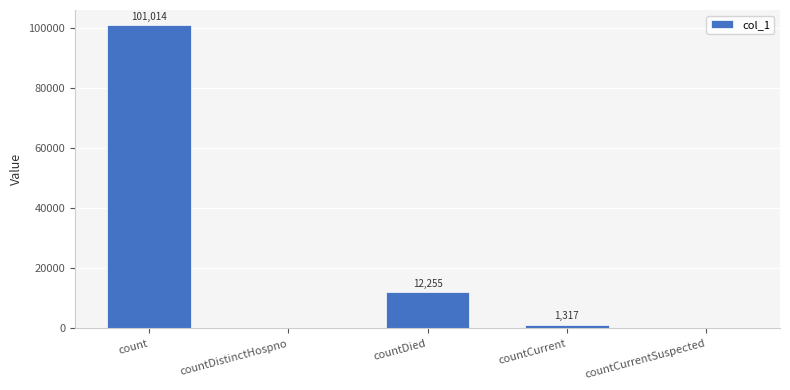

Are the bars horizontal?

No